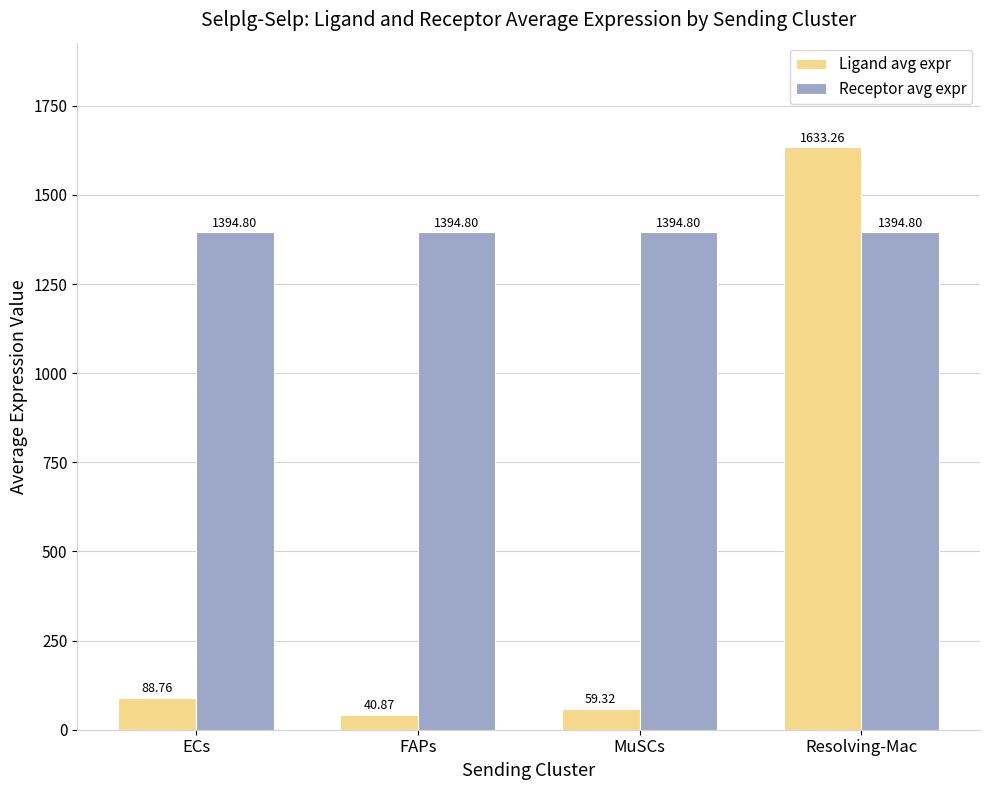

What is the label of the 2nd bar from the left?

FAPs